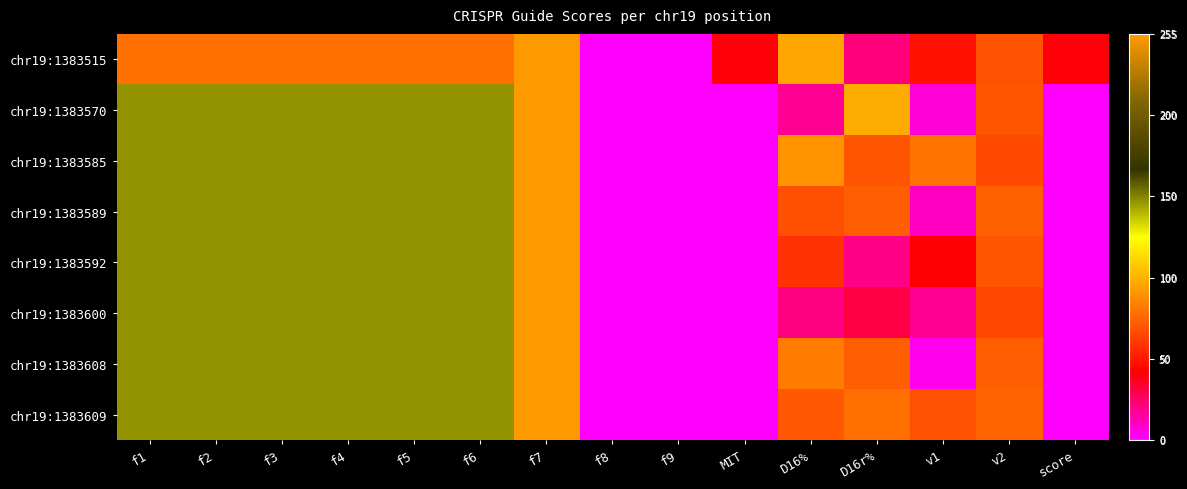

At which category does the chart reach its peak across all series?

f7